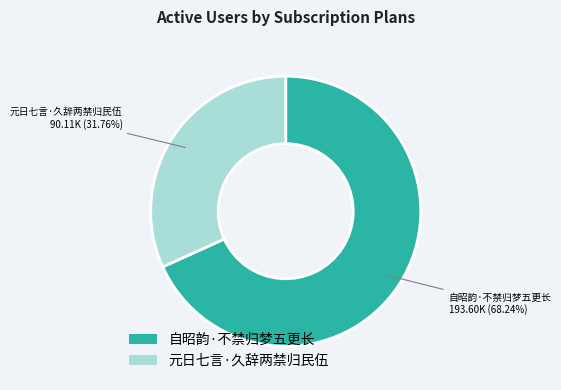

True or false: 自昭韵·不禁归梦五更长 accounts for 74% of the total.

False